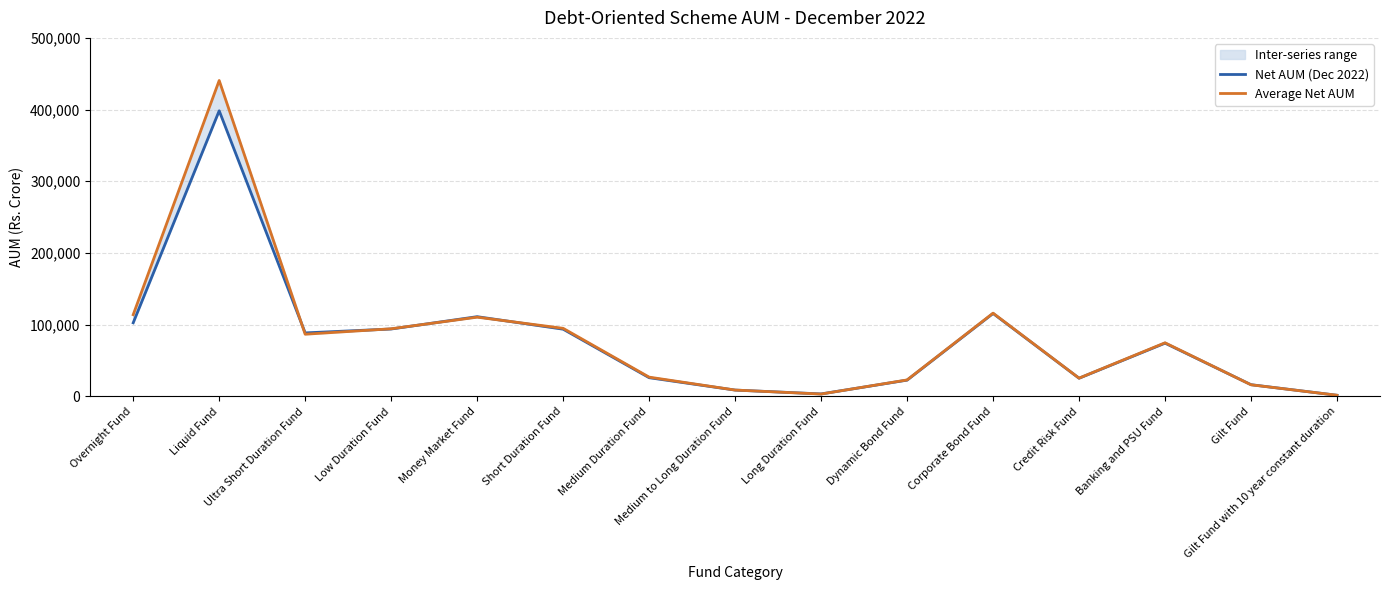

Is the value of Net AUM (Dec 2022) at Short Duration Fund greater than the value of Average Net AUM at Banking and PSU Fund?

Yes